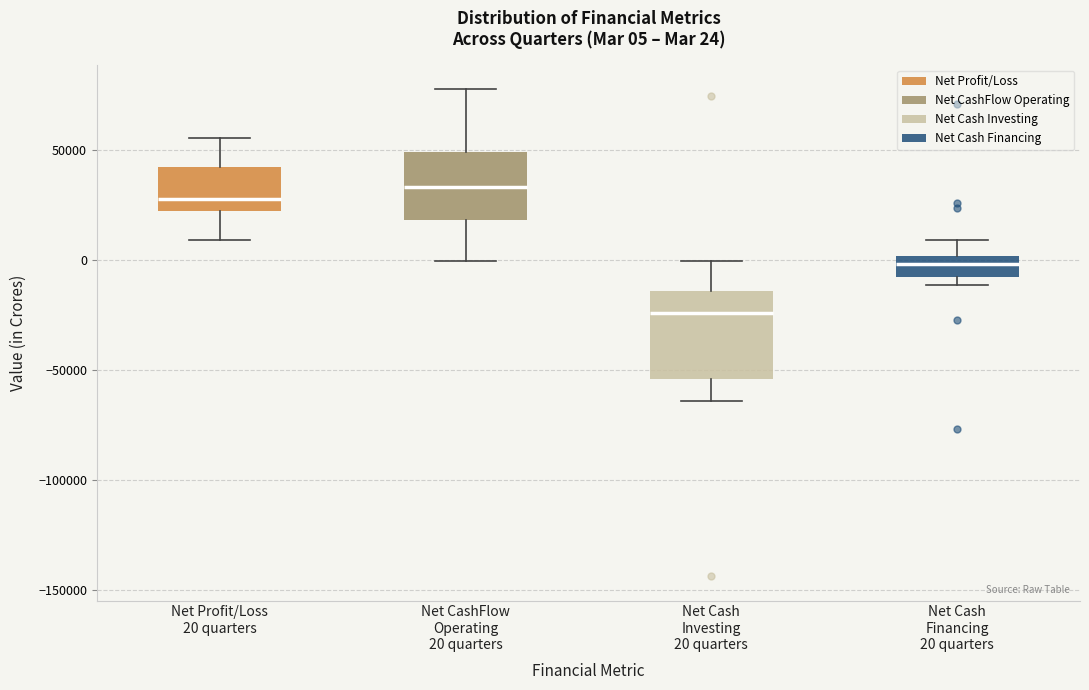

Which box's median line is the lowest?

Net Cash Investing 20 quarters